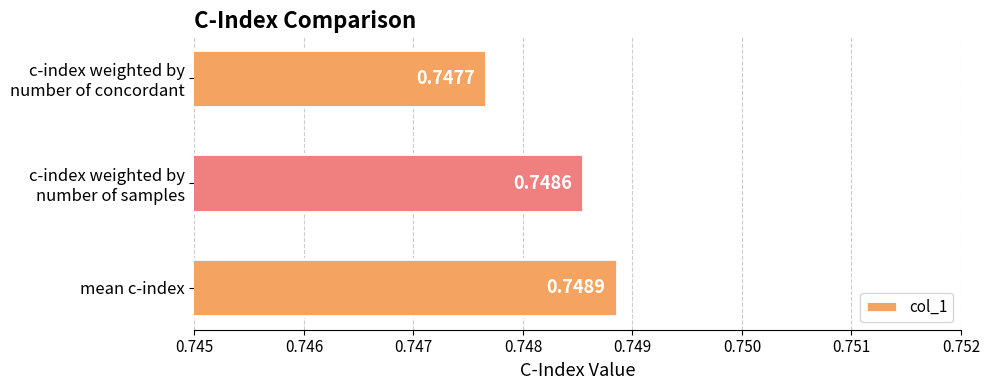

At which category does the chart reach its peak across all series?

mean c-index